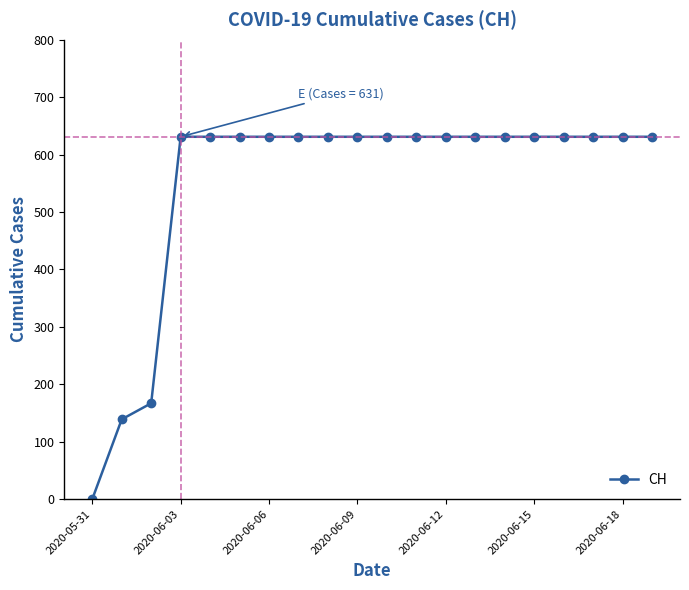

What is the maximum value shown in the chart?

631